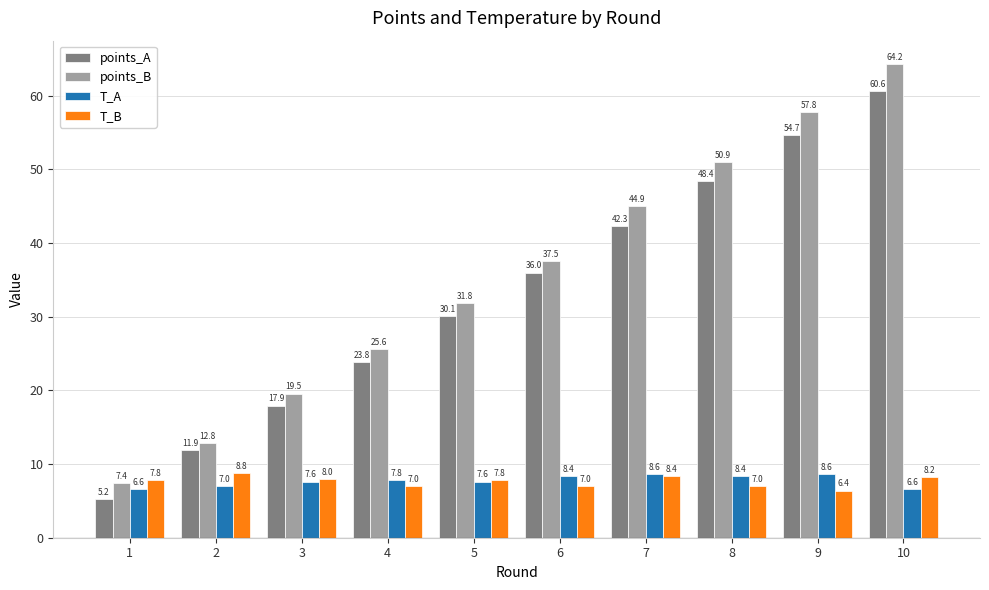

Reading left to right, transcribe all the data shown in this chart.

points_A: 1=5.2	2=11.9	3=17.9	4=23.8	5=30.1	6=36.0	7=42.3	8=48.4	9=54.7	10=60.6
points_B: 1=7.4	2=12.8	3=19.5	4=25.6	5=31.8	6=37.5	7=44.9	8=50.9	9=57.8	10=64.2
T_A: 1=6.6	2=7.0	3=7.6	4=7.8	5=7.6	6=8.4	7=8.6	8=8.4	9=8.6	10=6.6
T_B: 1=7.8	2=8.8	3=8.0	4=7.0	5=7.8	6=7.0	7=8.4	8=7.0	9=6.4	10=8.2